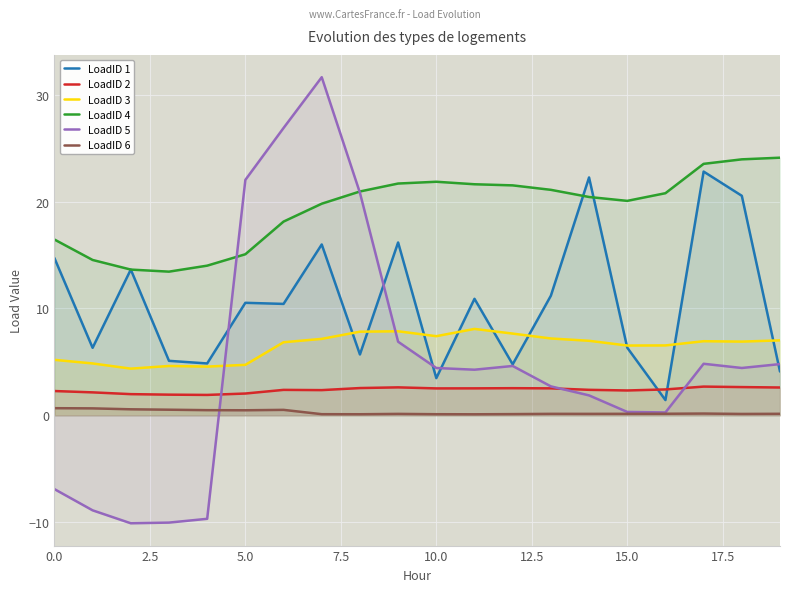

How many positive values does the LoadID 5 series have?

15